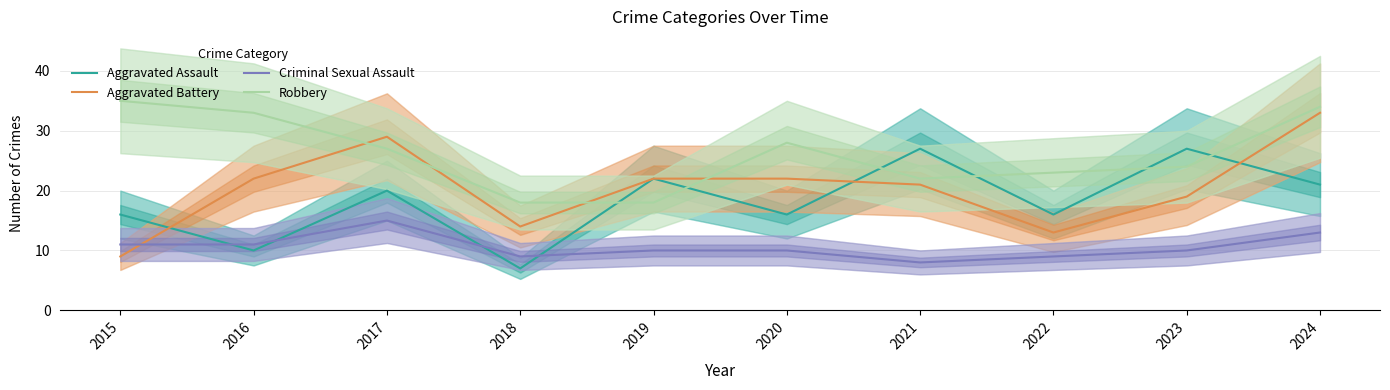

List the labels in order of Aggravated Battery value, largest first.

2024, 2017, 2016, 2019, 2020, 2021, 2023, 2018, 2022, 2015